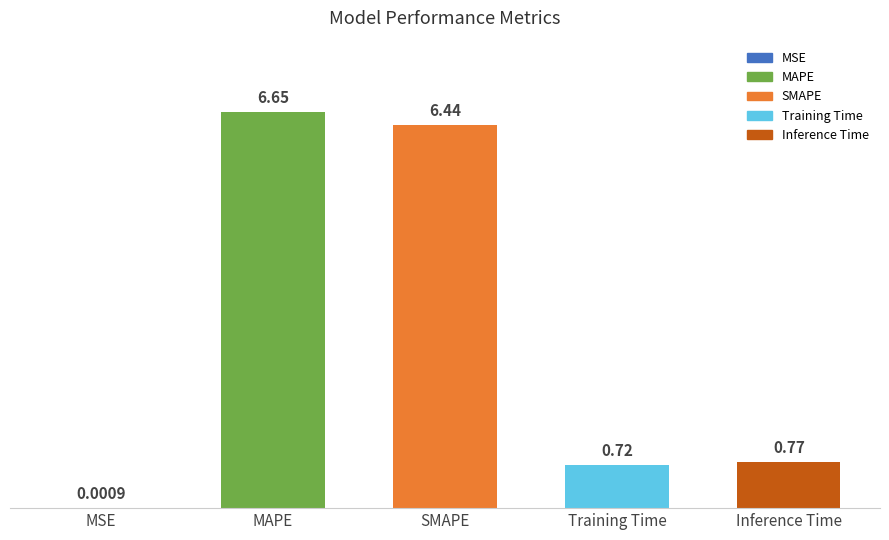

What is the change in value from MSE to Training Time?

+0.7